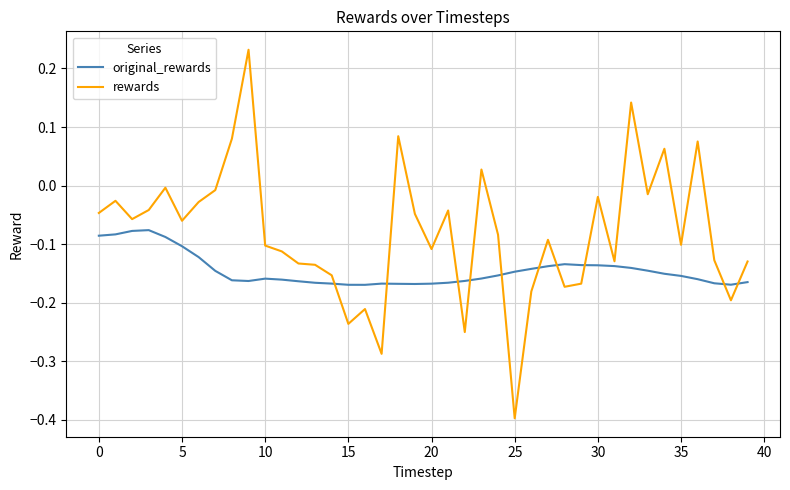

What is the smallest value displayed?

-0.4